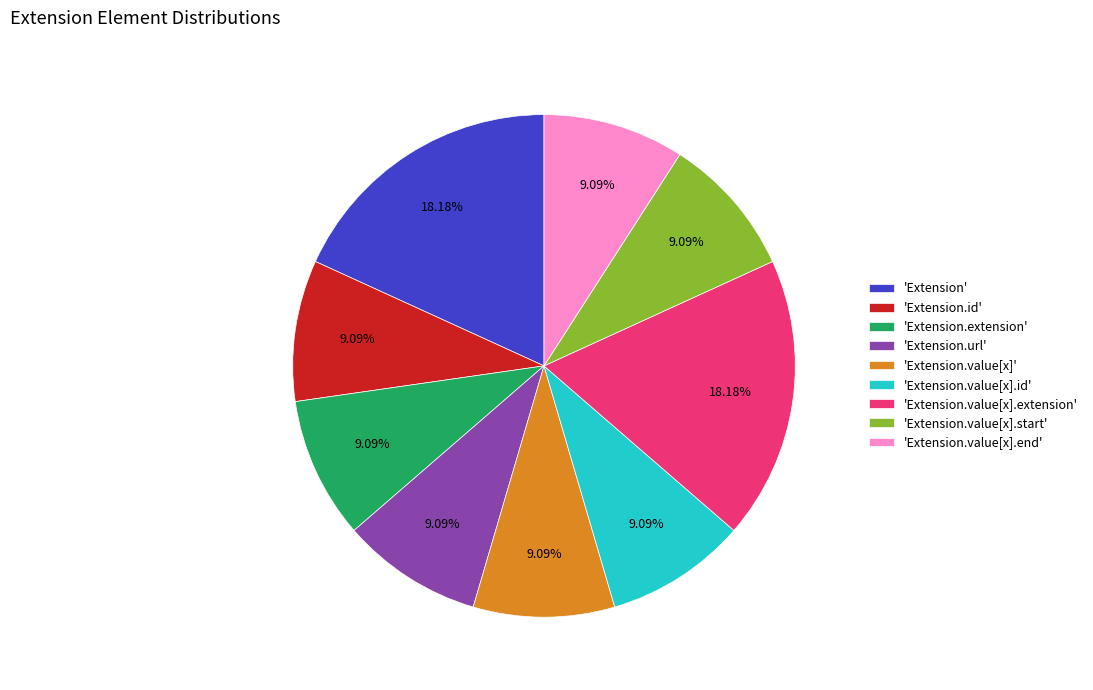

Combined, do 'Extension.value[x].end' and 'Extension.value[x].start' account for over 50%?

No